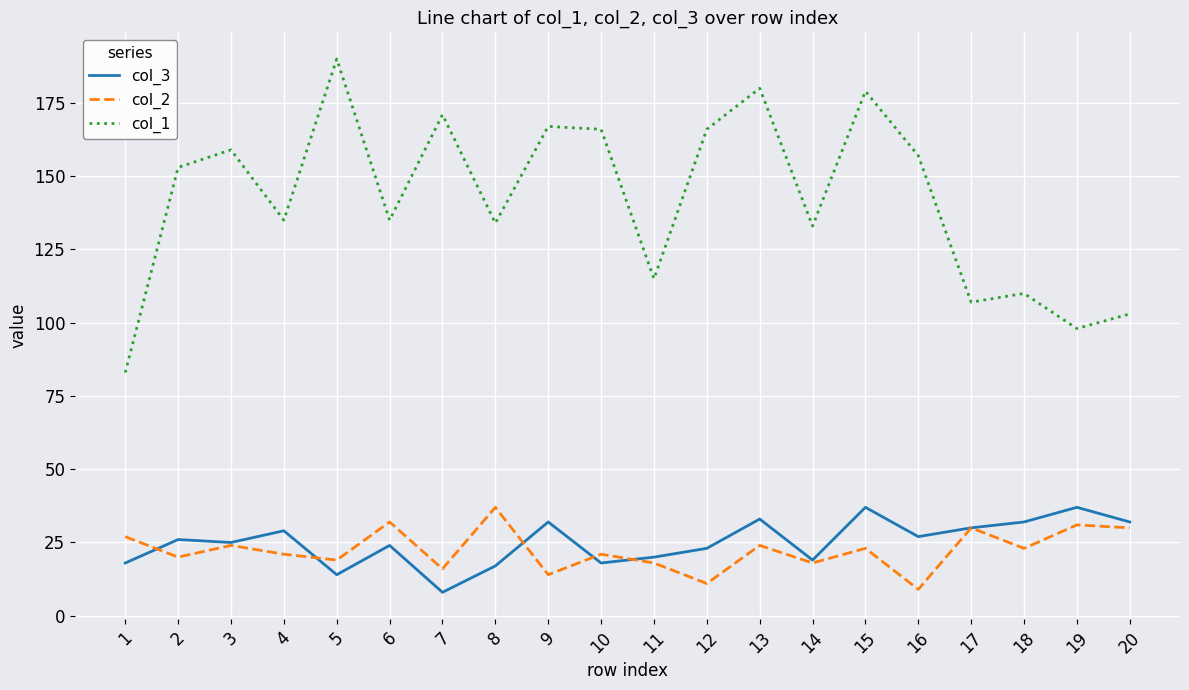

The col_2 series shows 30 at 20. True or false?

True